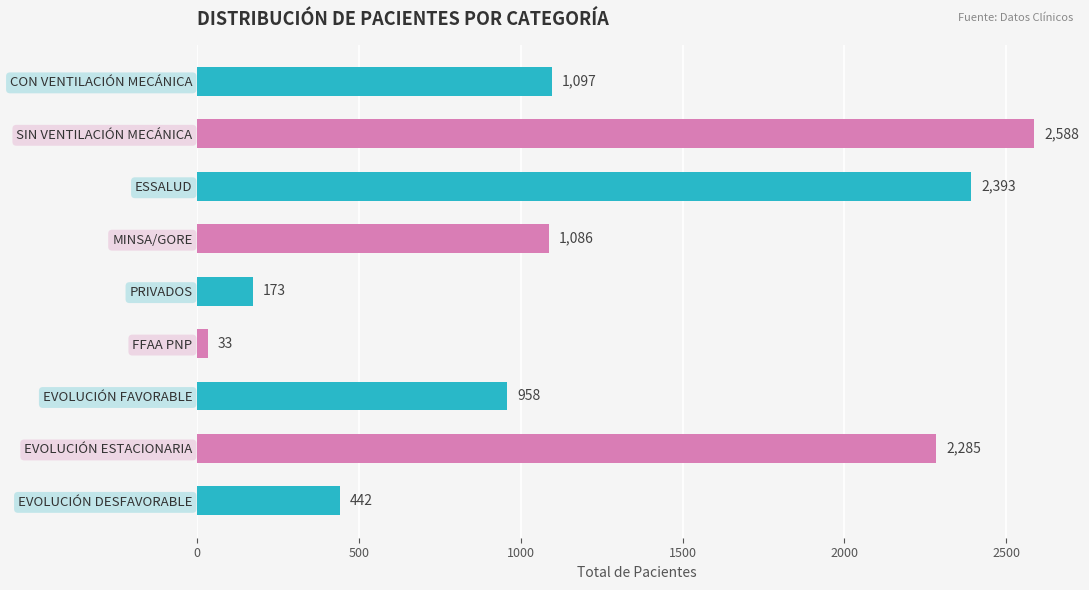

Read the value at ESSALUD, to the nearest 50.

2400